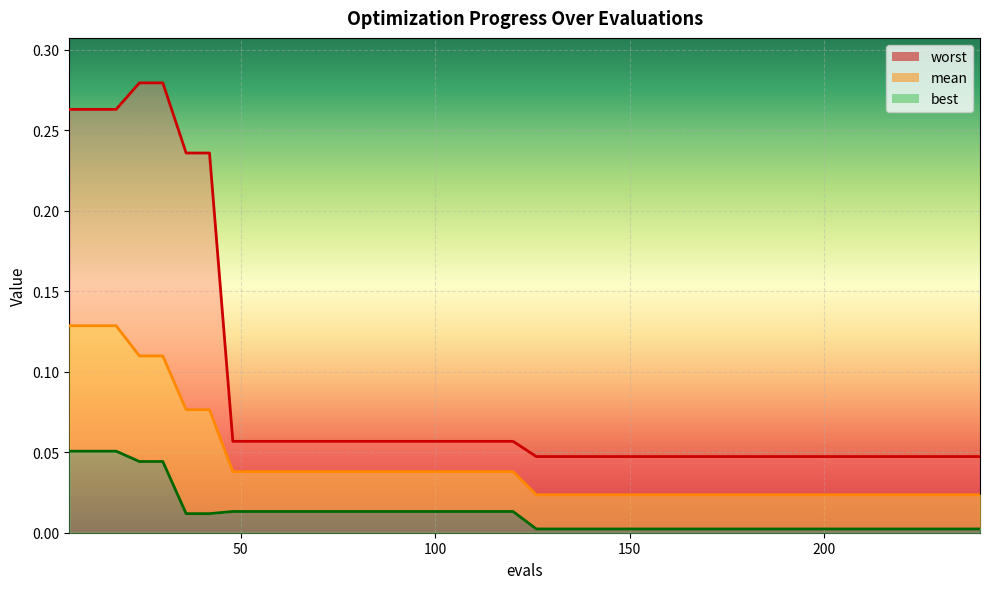

What are all the series names shown in the legend?

mean, best, worst